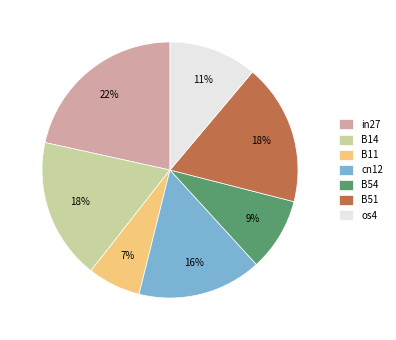

To the nearest percent, what is the difference between the B51 and cn12 slice percentages?

2%